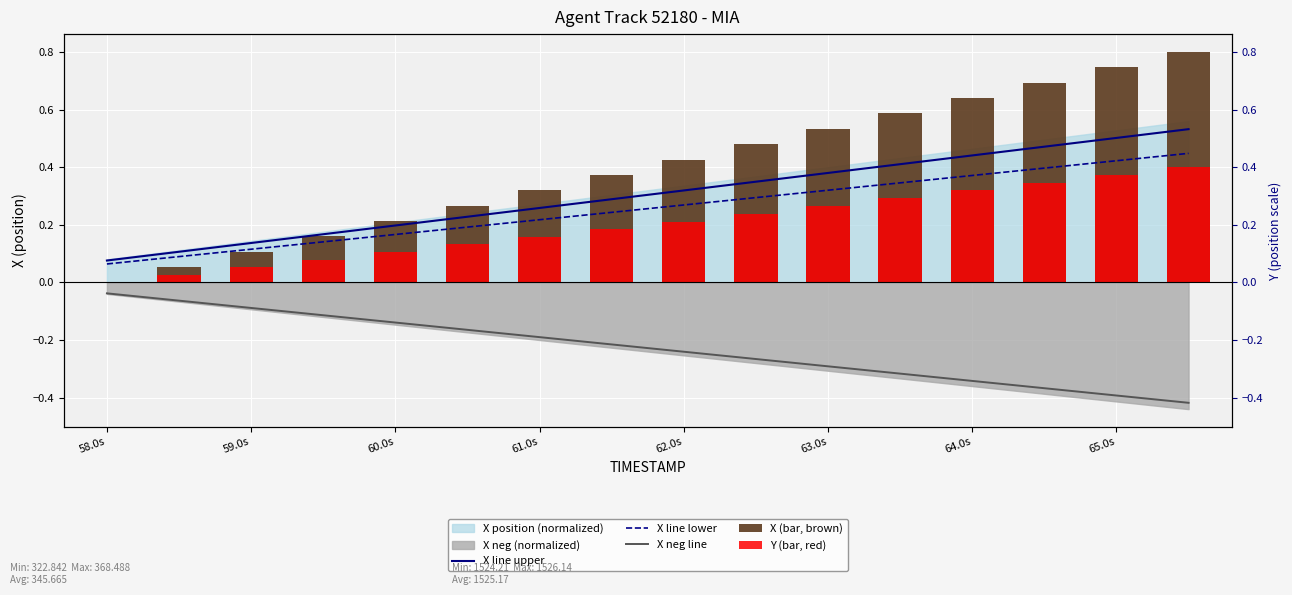

What is the average value of the X (bar, brown) series?

0.4